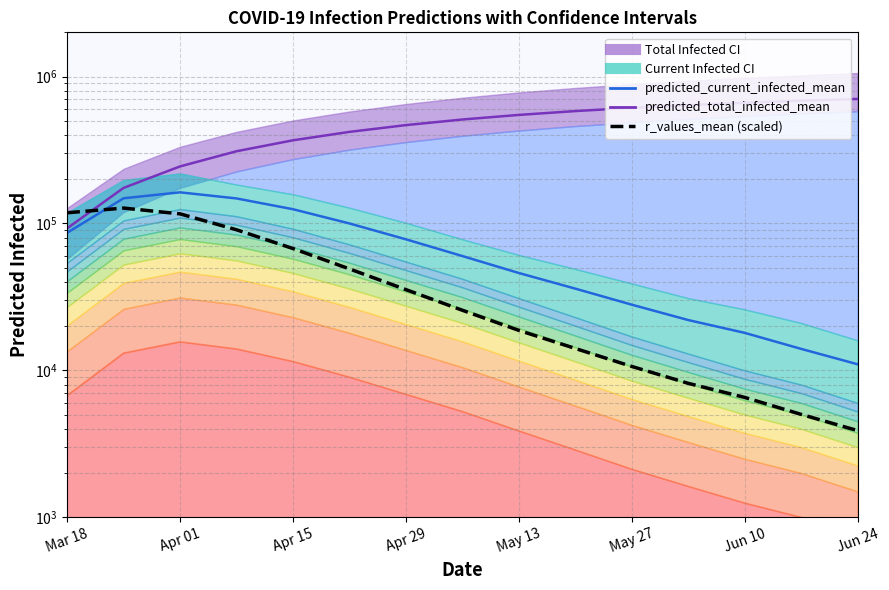

Reading left to right, extract all data points from this chart.

predicted_current_infected_mean: 86302.0	148339.0	162851.0	148000.0	125000.0	100000.0	78000.0	60000.0	46000.0	36000.0	28000.0	22000.0	18000.0	14000.0	11000.0
predicted_total_infected_mean: 92553.0	174533.0	244416.0	310000.0	368000.0	420000.0	467000.0	510000.0	548000.0	582000.0	612000.0	639000.0	663000.0	685000.0	704000.0
r_values_mean (scaled): 118216.5	127230.4	116226.8	90576.0	67500.0	49050.0	35451.0	25650.0	18712.8	14094.0	10634.4	8157.6	6544.8	5014.8	3890.7